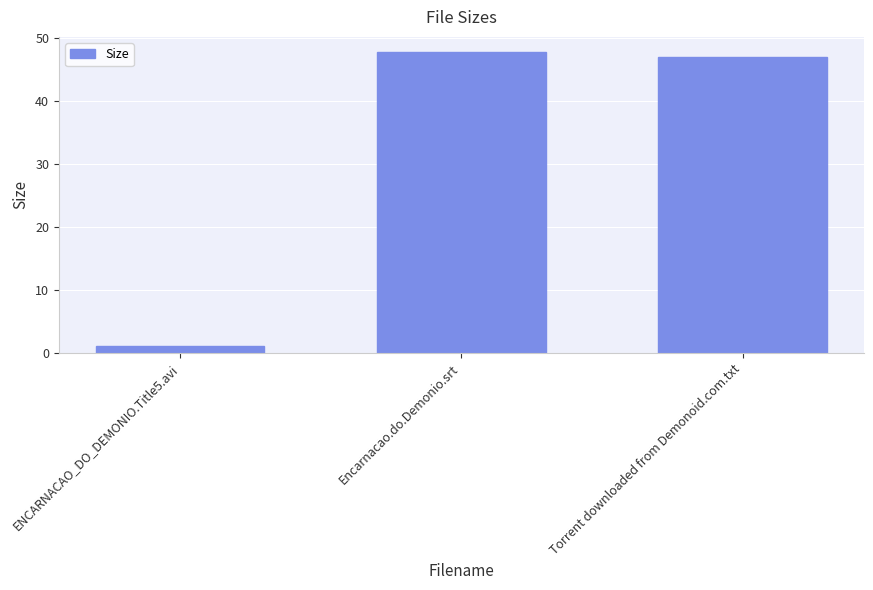

Between Encarnacao.do.Demonio.srt and ENCARNACAO_DO_DEMONIO.Title5.avi, which is larger?

Encarnacao.do.Demonio.srt